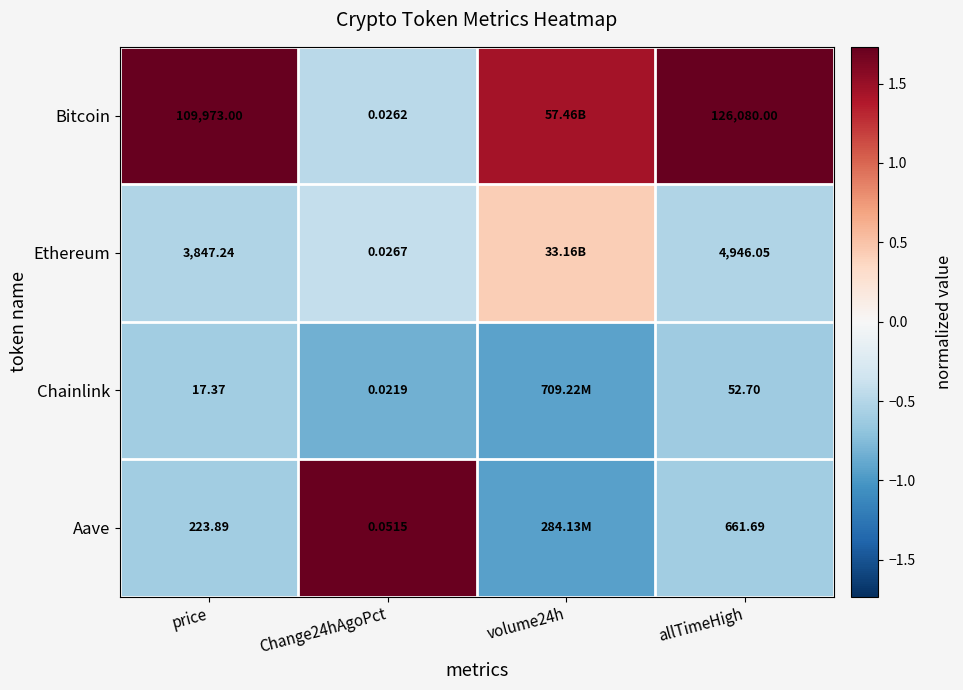

Rank the series at Change24hAgoPct from highest to lowest value.

Aave, Ethereum, Bitcoin, Chainlink